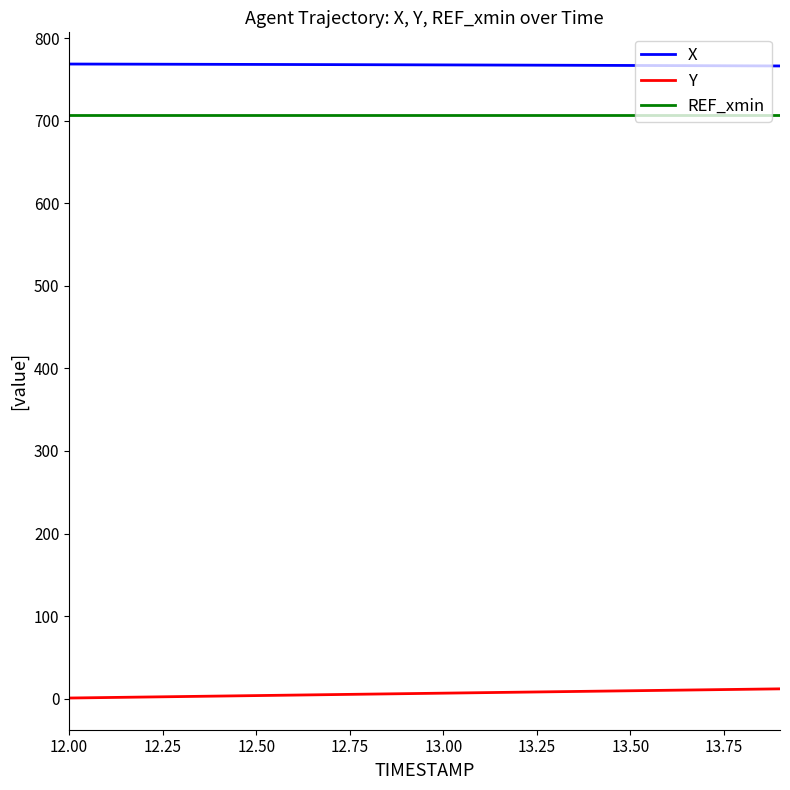

Which series has the largest total across all categories?

X